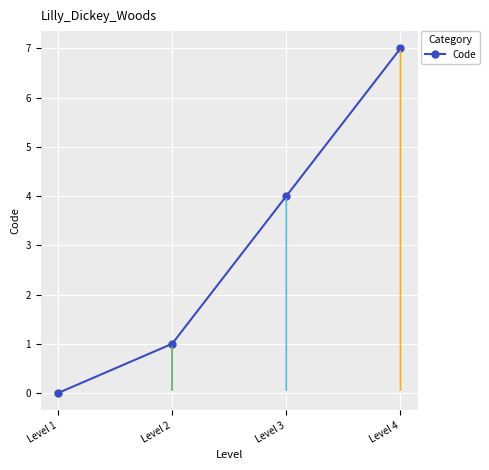

What is the difference between the values at Level 2 and Level 4?

6